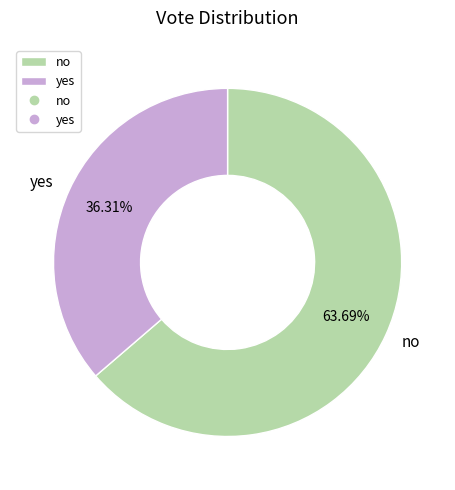

True or false: yes accounts for 31% of the total.

False